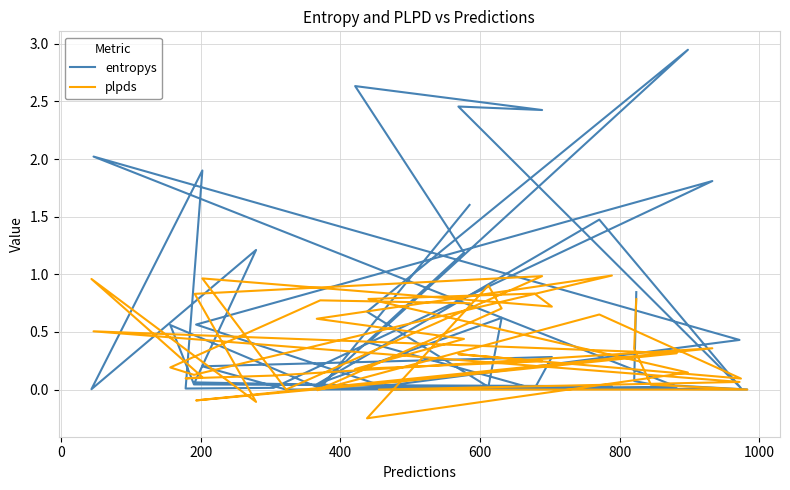

What is the average value of the plpds series?

0.4